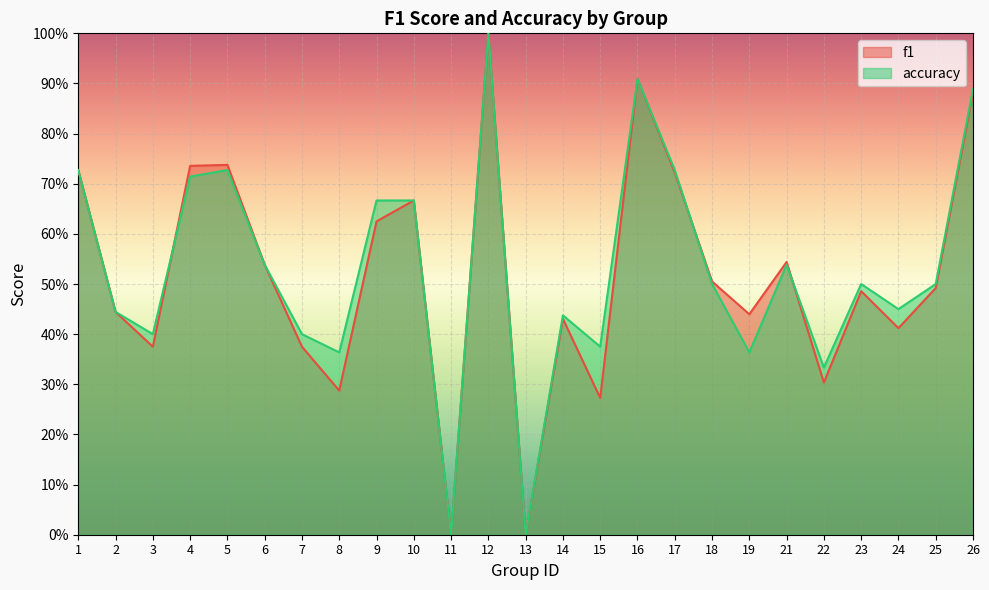

Rank the series by their average value, from lowest to highest.

f1, accuracy